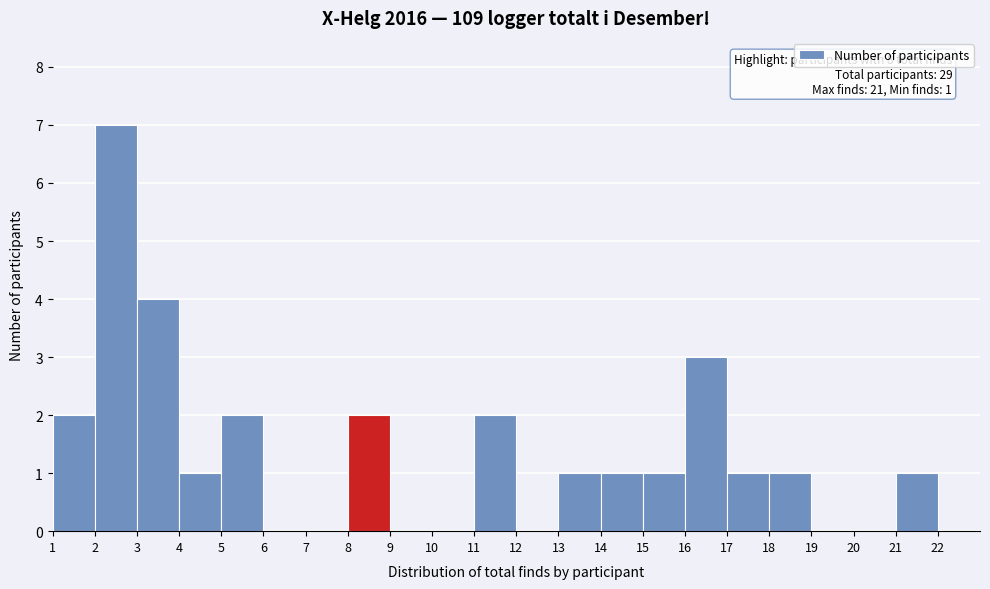

Which range on the x-axis has the tallest bar?

2 to 3